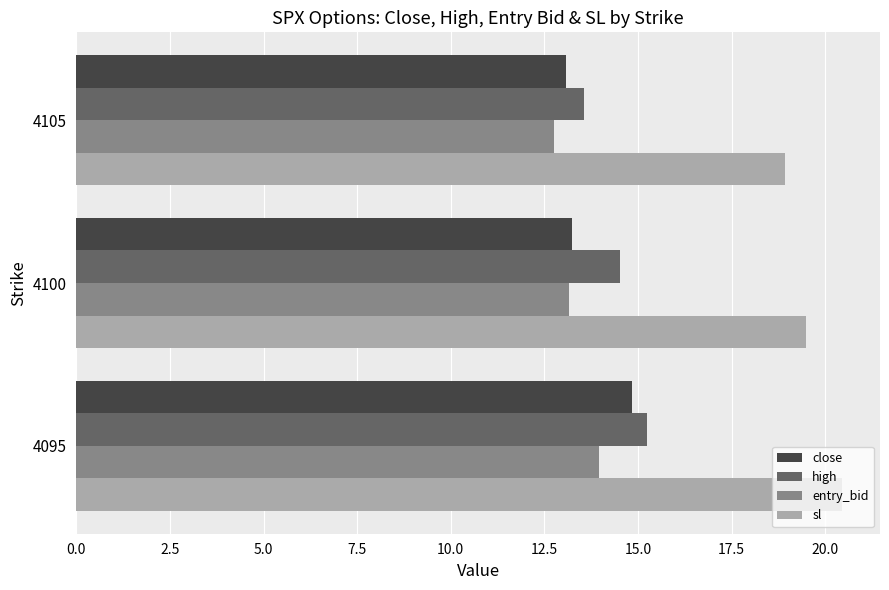

True or false: high has a value of 13.6 at 4105.

True